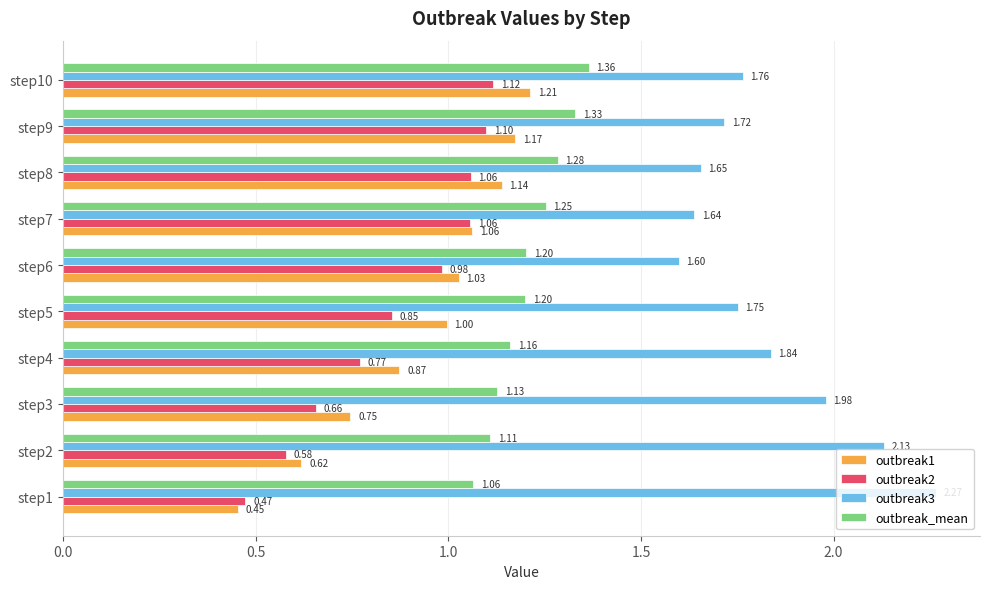

At how many categories does at least one series exceed 0?

10